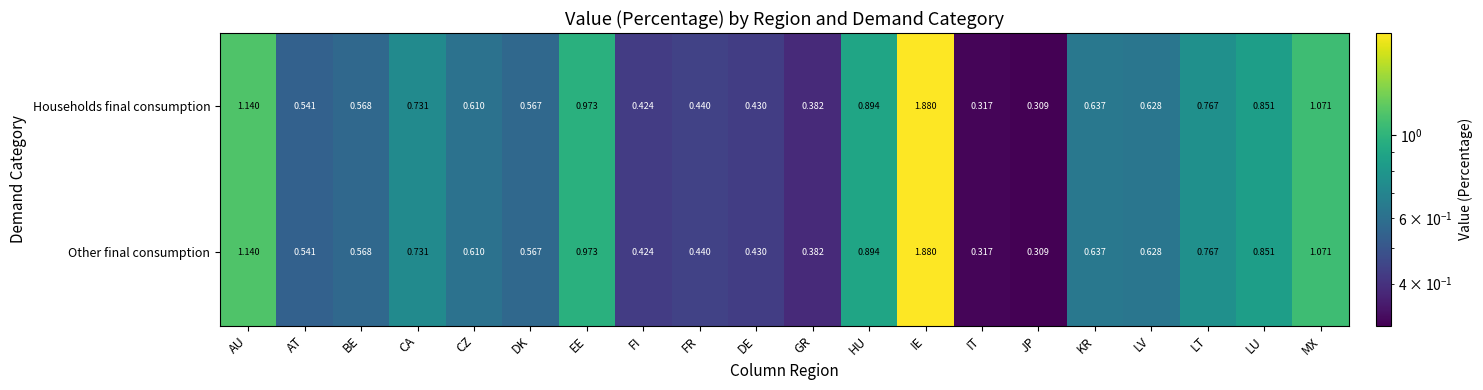

At which category does the chart reach its minimum across all series?

JP